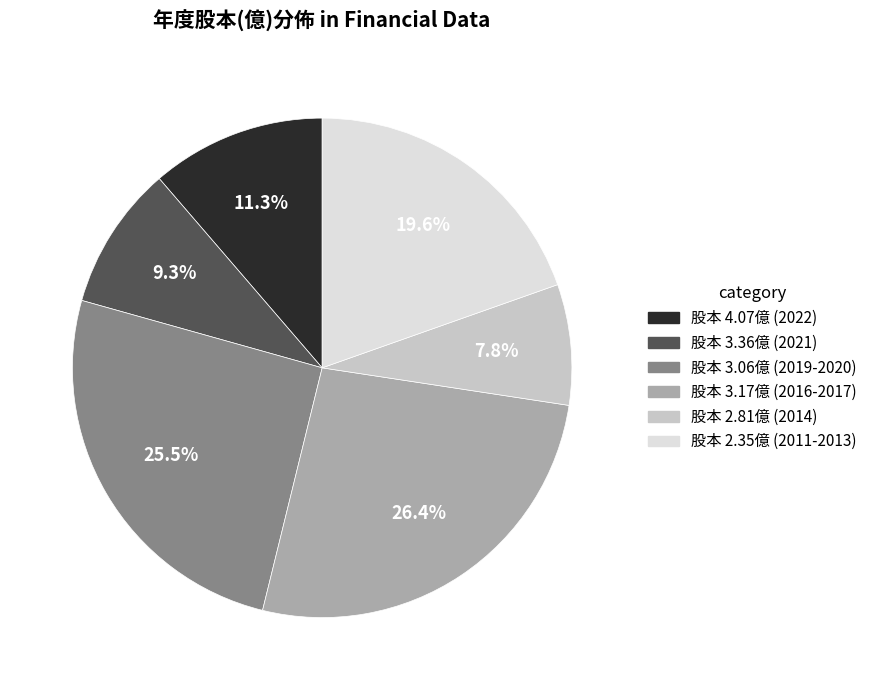

Does any single category account for the majority?

No